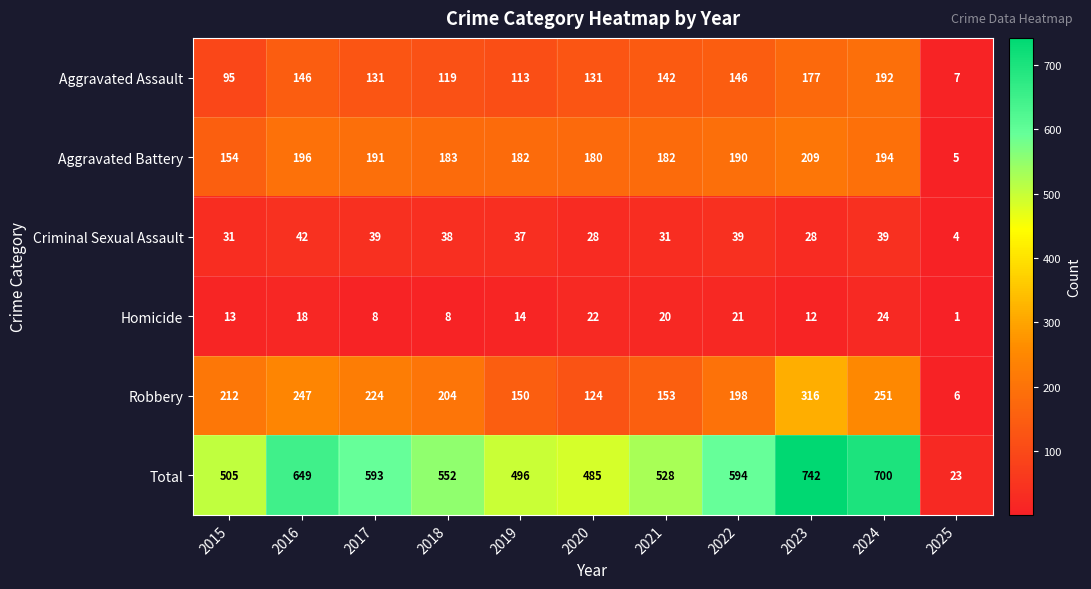

What is the total value across all series at 2025?

46